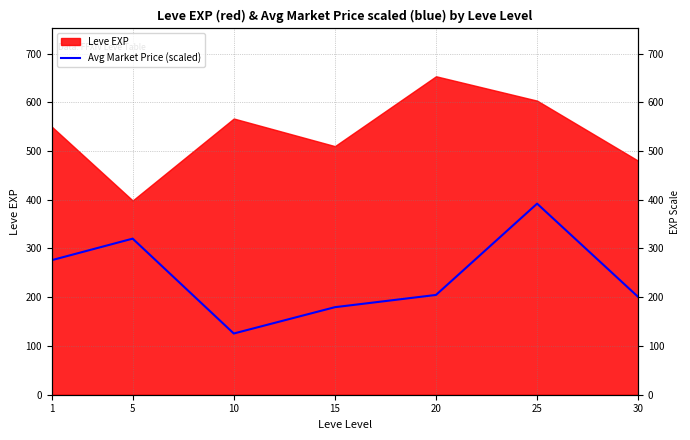

Reading left to right, extract all data points from this chart.

276.1	320.2	125.6	179.6	204.7	392.0	200.5